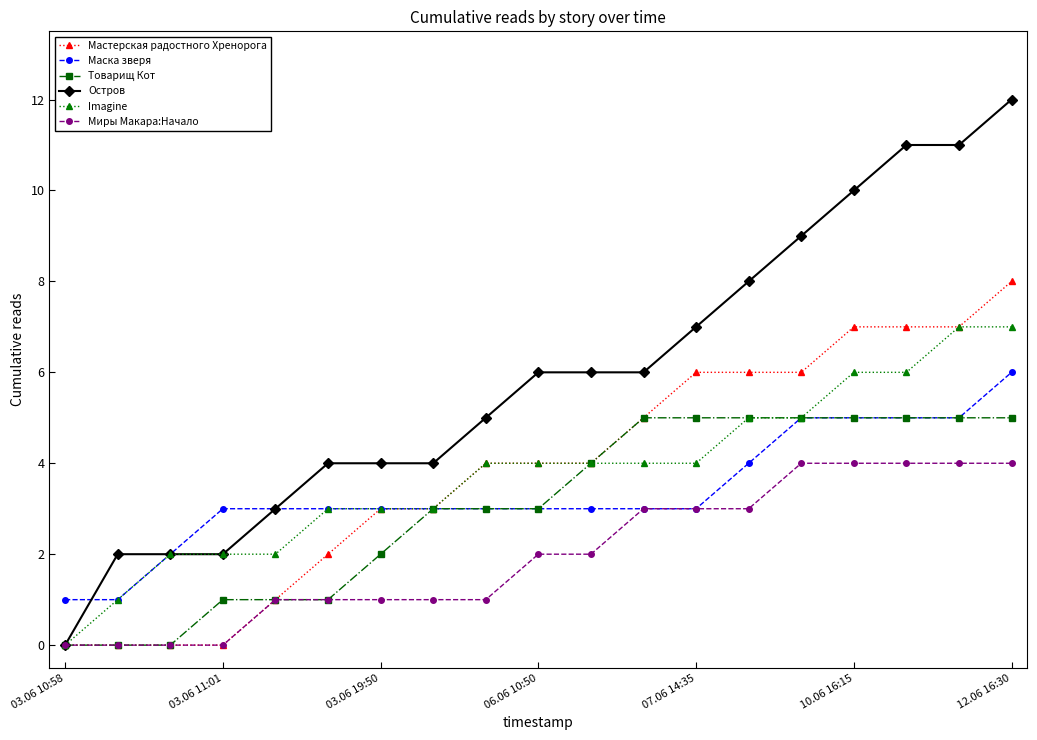

What is the greatest value displayed?

12